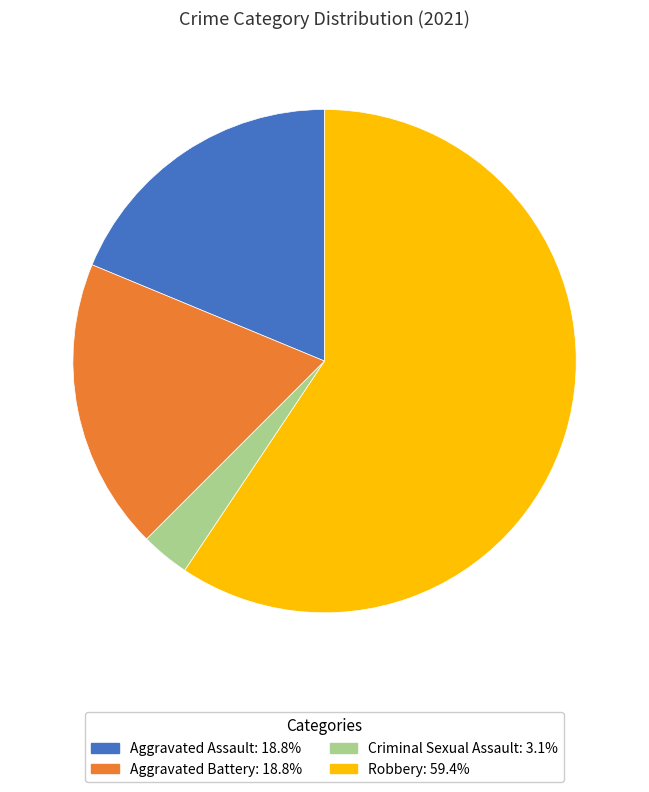

Does any single category account for the majority?

Yes